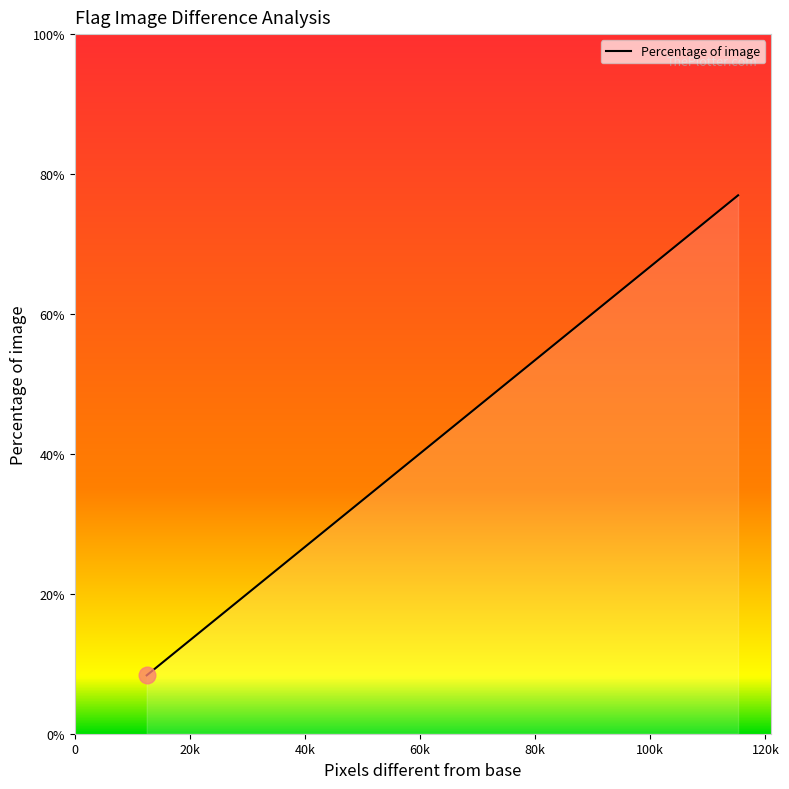

What is the greatest value displayed?

77.0